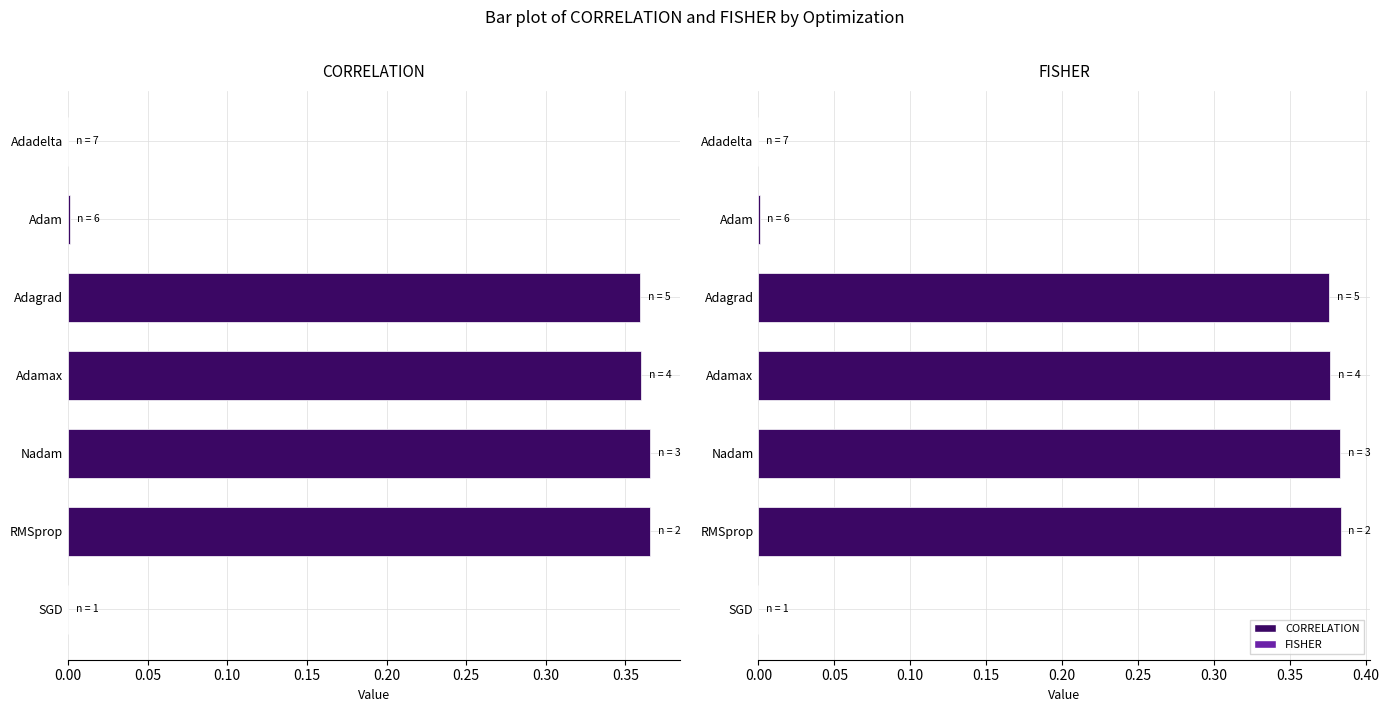

At how many categories does at least one series exceed 0?

6